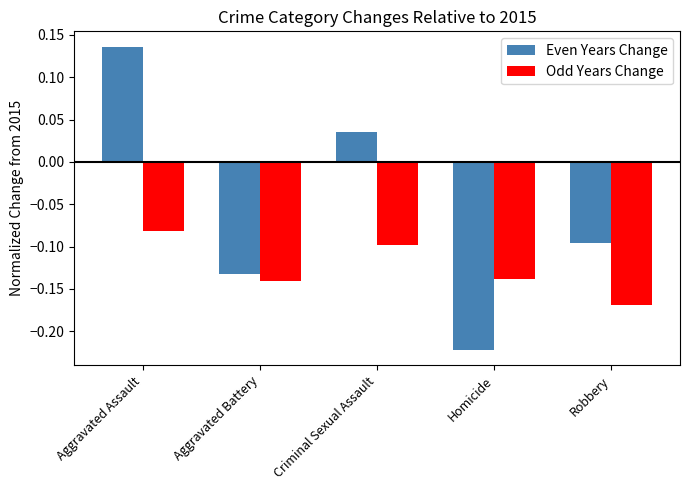

Rank the series at Criminal Sexual Assault from highest to lowest value.

Even Years Change, Odd Years Change